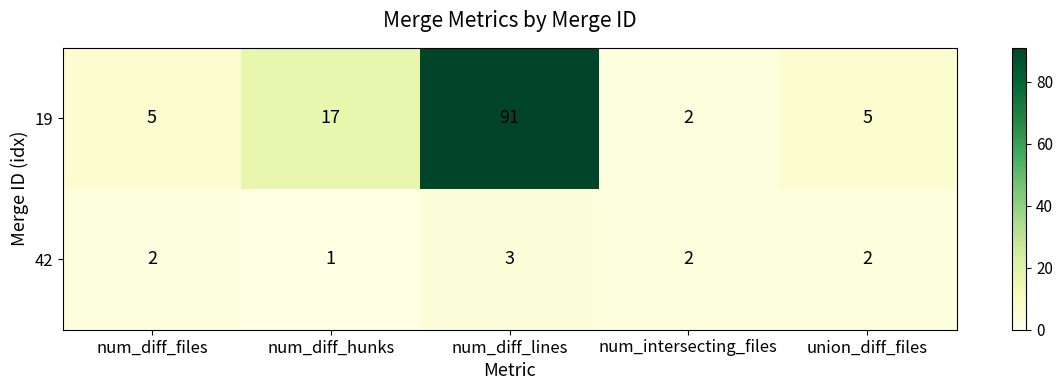

What is the greatest value displayed?

91